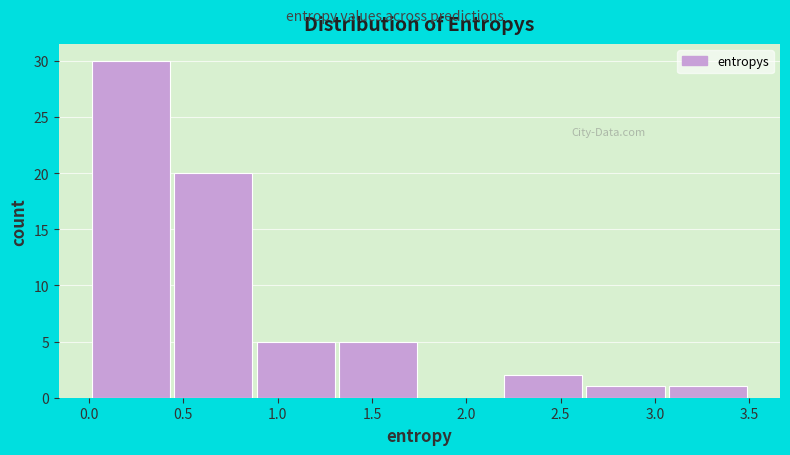

Reading left to right, list every bar in this chart as the range it spans on the x-axis followed by its height. Neither the bar edges nor the heights are printed on the chart, so give them approximately, as read against the axes.

0.00 to 0.45: 30
0.45 to 0.90: 20
0.90 to 1.30: 5
1.30 to 1.75: 5
1.75 to 2.20: 0
2.20 to 2.65: 2
2.65 to 3.05: 1
3.05 to 3.50: 1